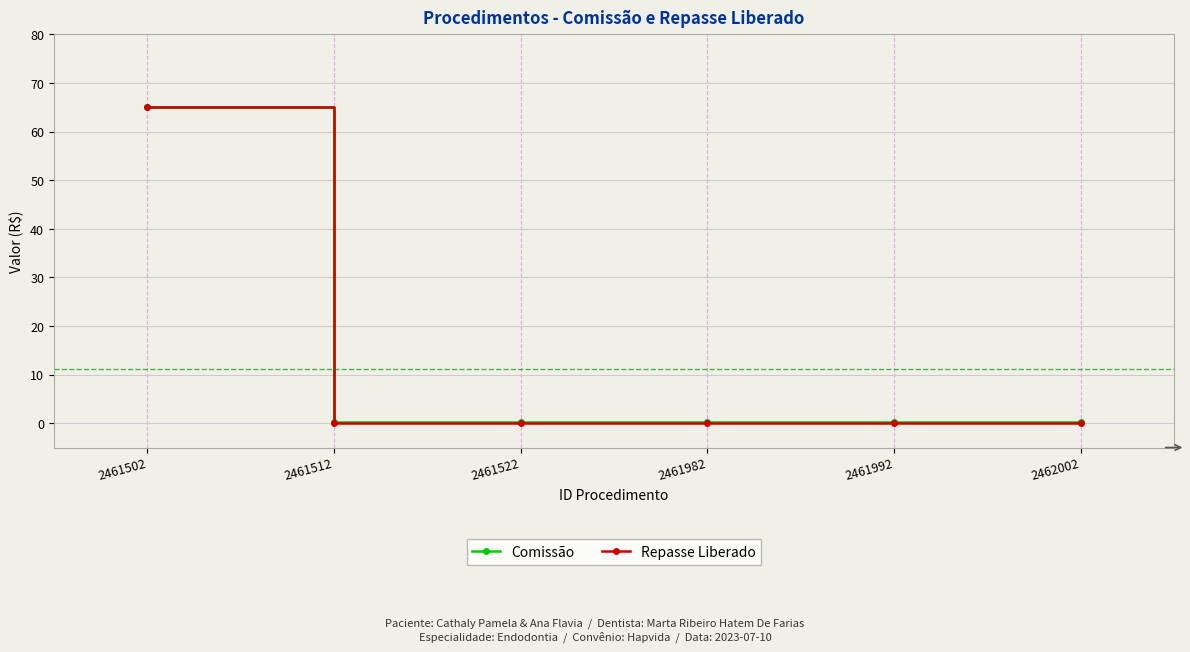

At how many categories does at least one series exceed 53?

1